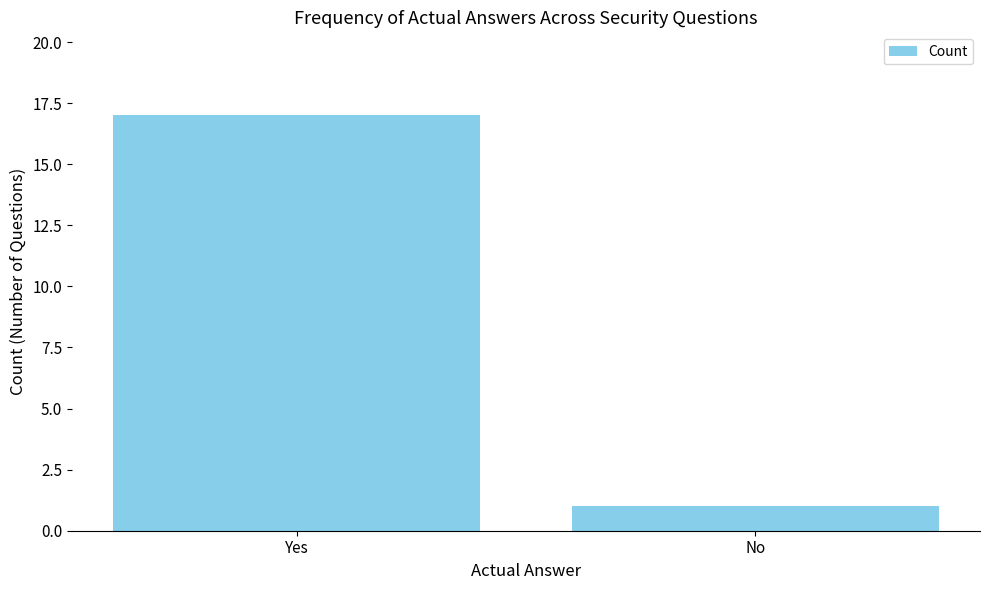

List the labels in order of value, smallest first.

No, Yes